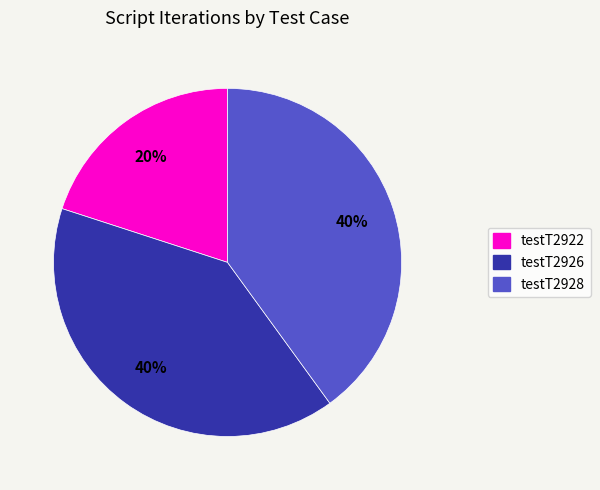

To the nearest percent, what is the combined percentage of testT2928 and testT2922?

60%